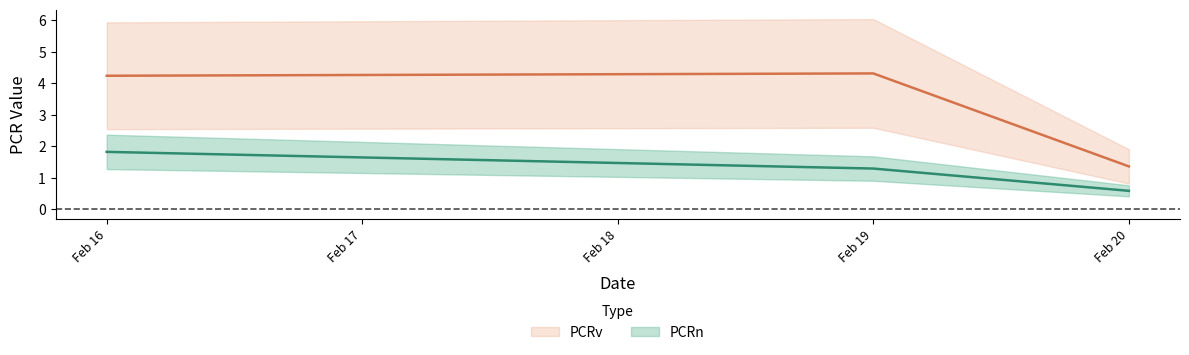

What is the average value of the PCRv series?

3.3